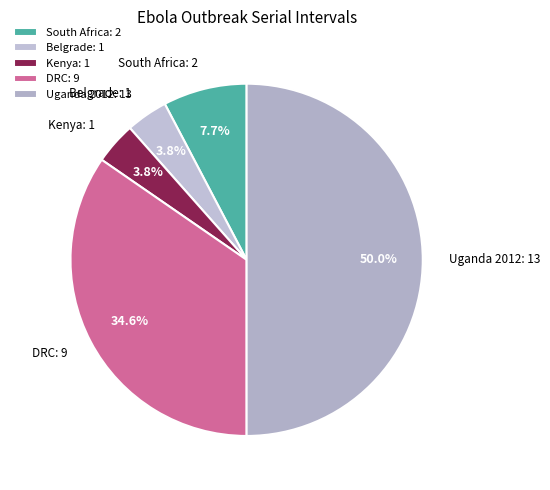

Is Kenya: 1 the majority of the pie?

No